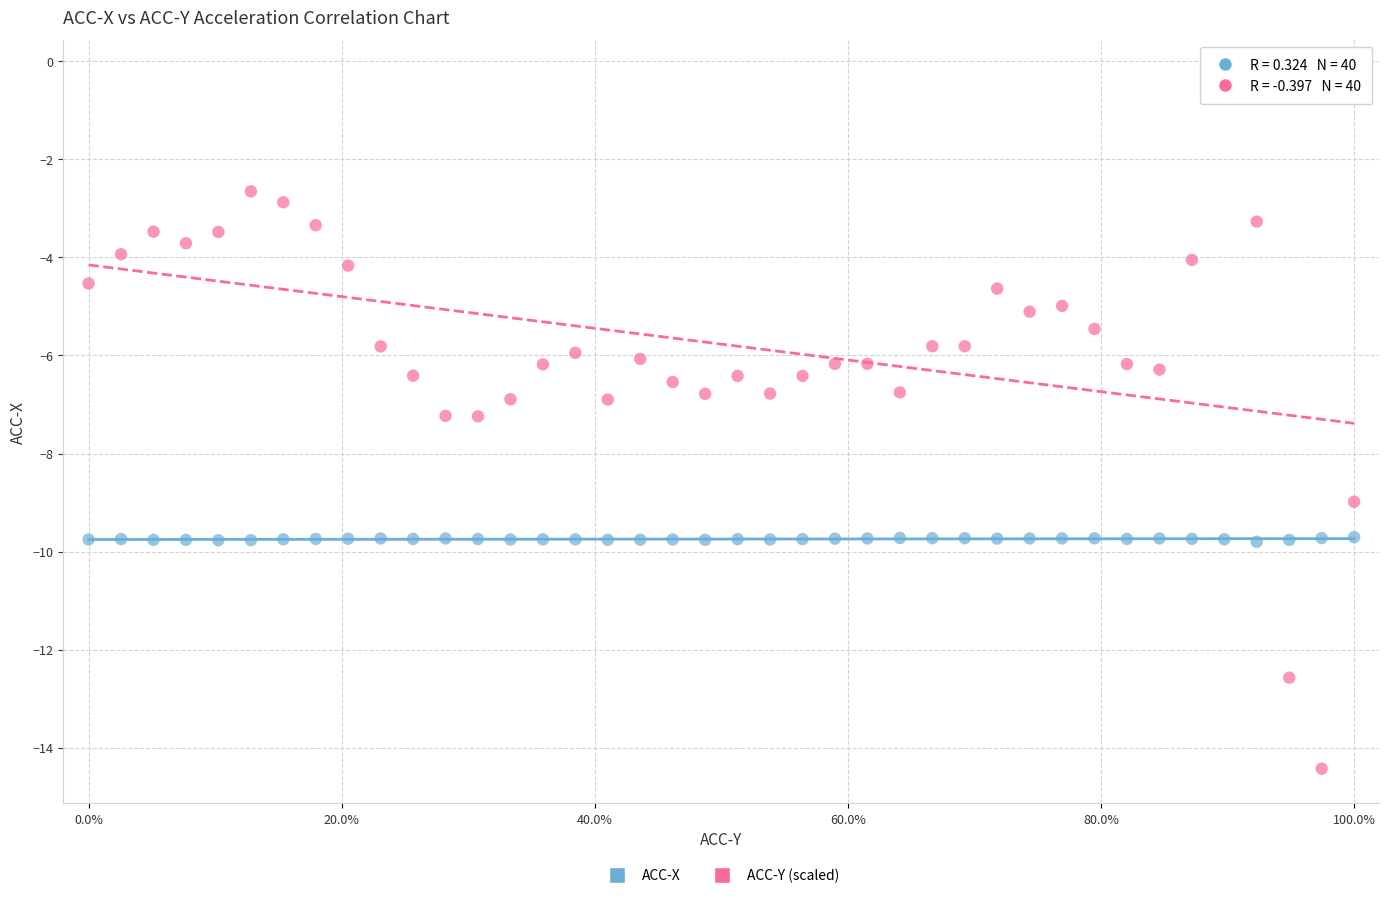

Which series reaches the maximum Y coordinate?

ACC-Y (scaled)